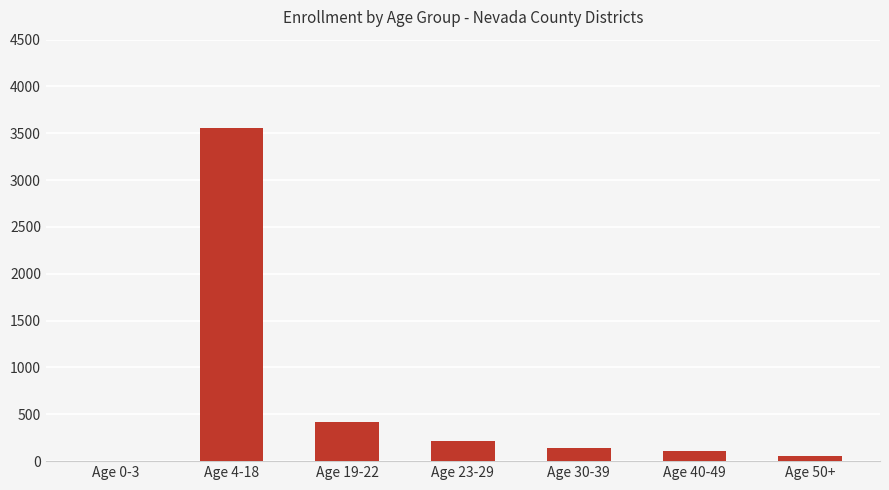

Count the number of categories in the chart.

7